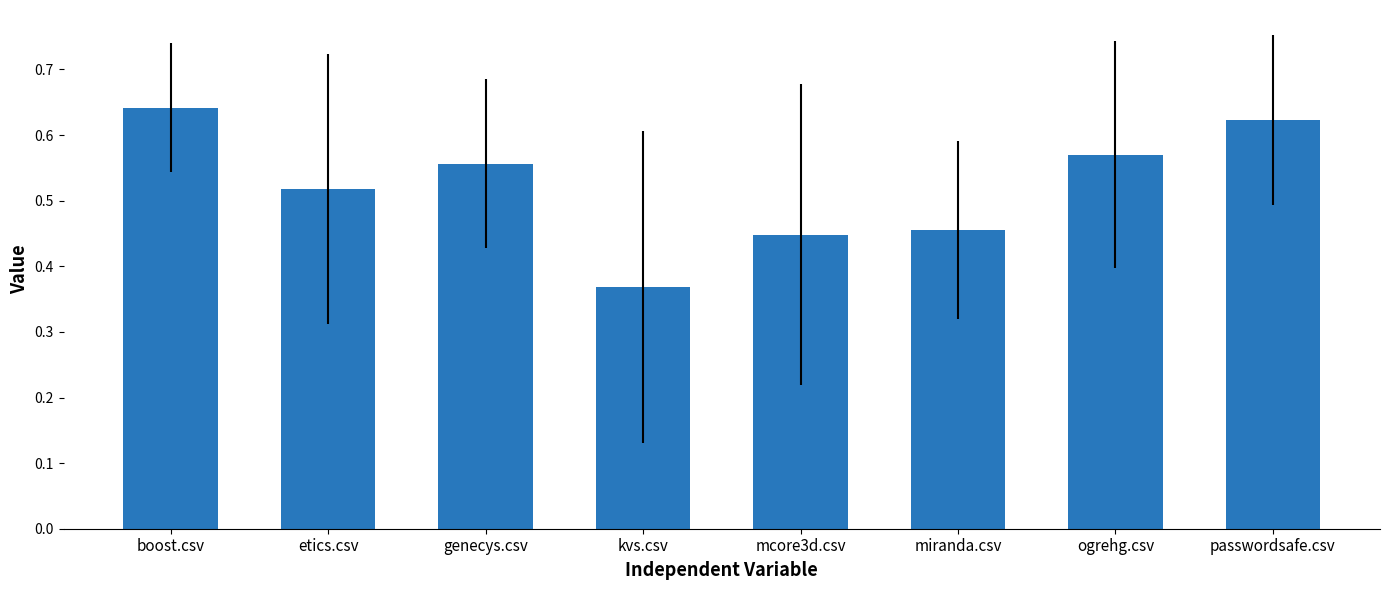

What is the label of the 1st bar from the left?

boost.csv